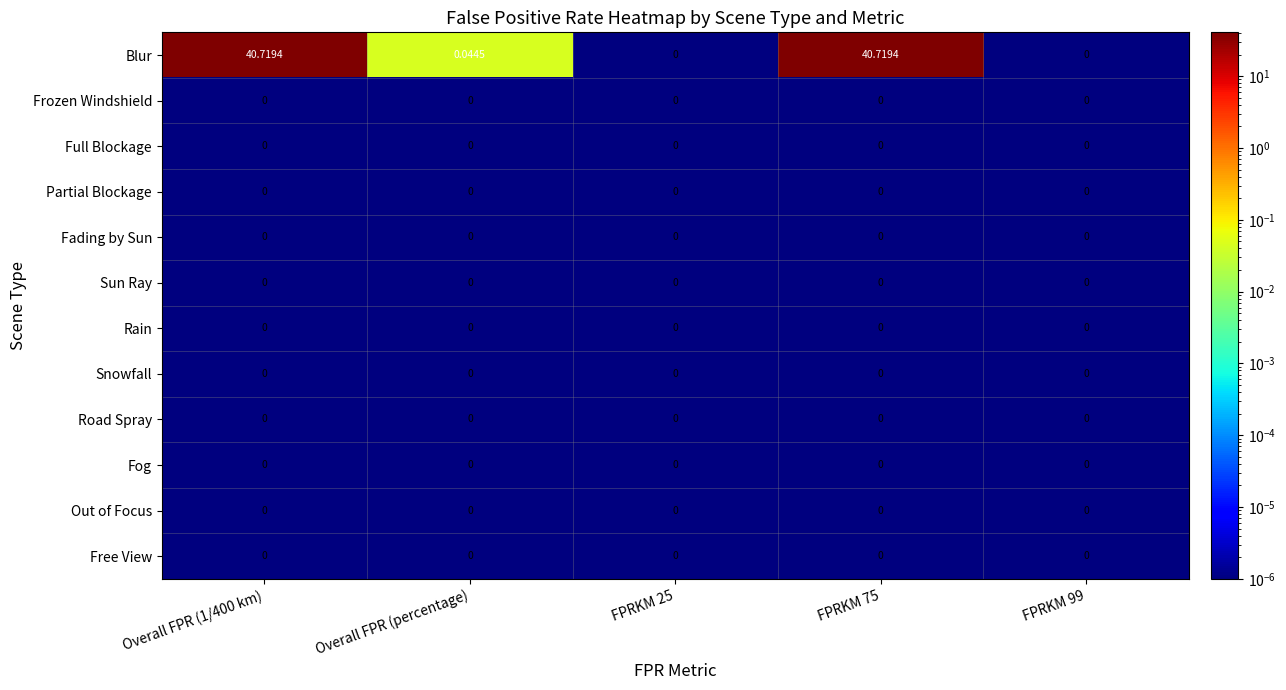

Which series has the largest range (max minus min)?

Blur